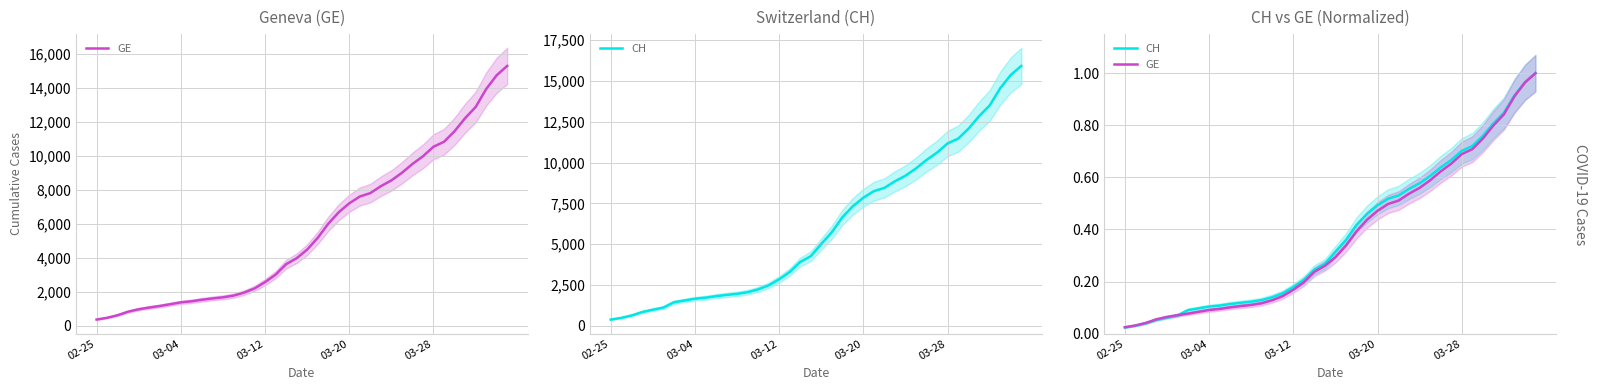

The CH series shows 0.1 at 03-04. True or false?

True